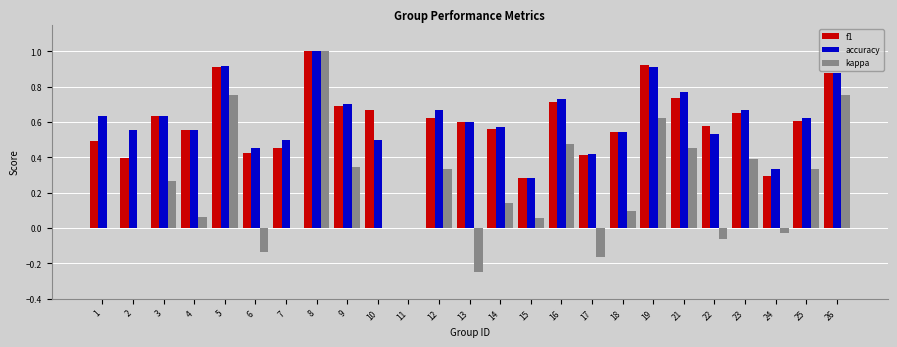

What is the greatest value displayed?

1.0